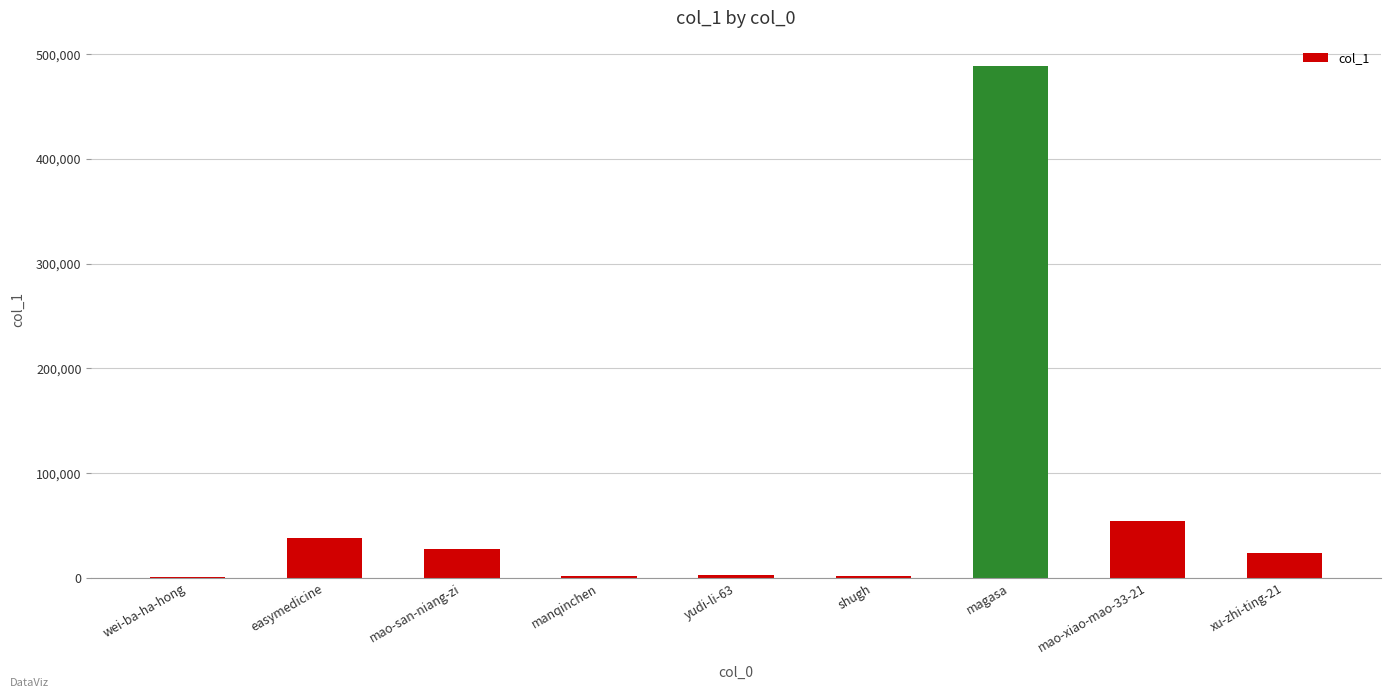

Which has a higher value, mao-xiao-mao-33-21 or mao-san-niang-zi?

mao-xiao-mao-33-21